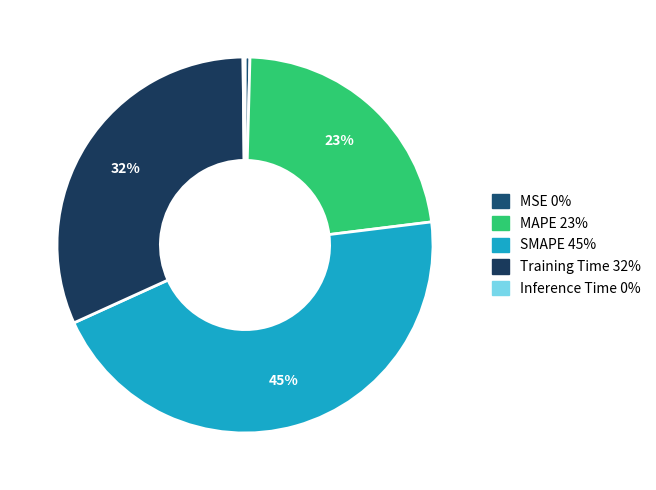

Which slice is the largest?

SMAPE